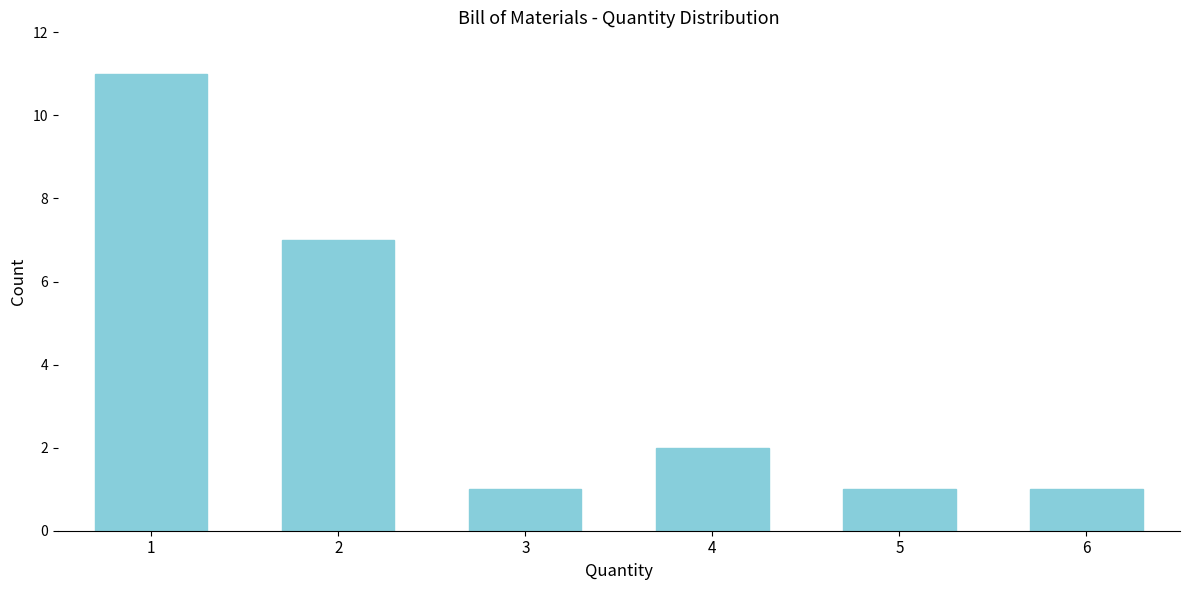

Reading left to right, list all the values displayed in this chart.

11	7	1	2	1	1